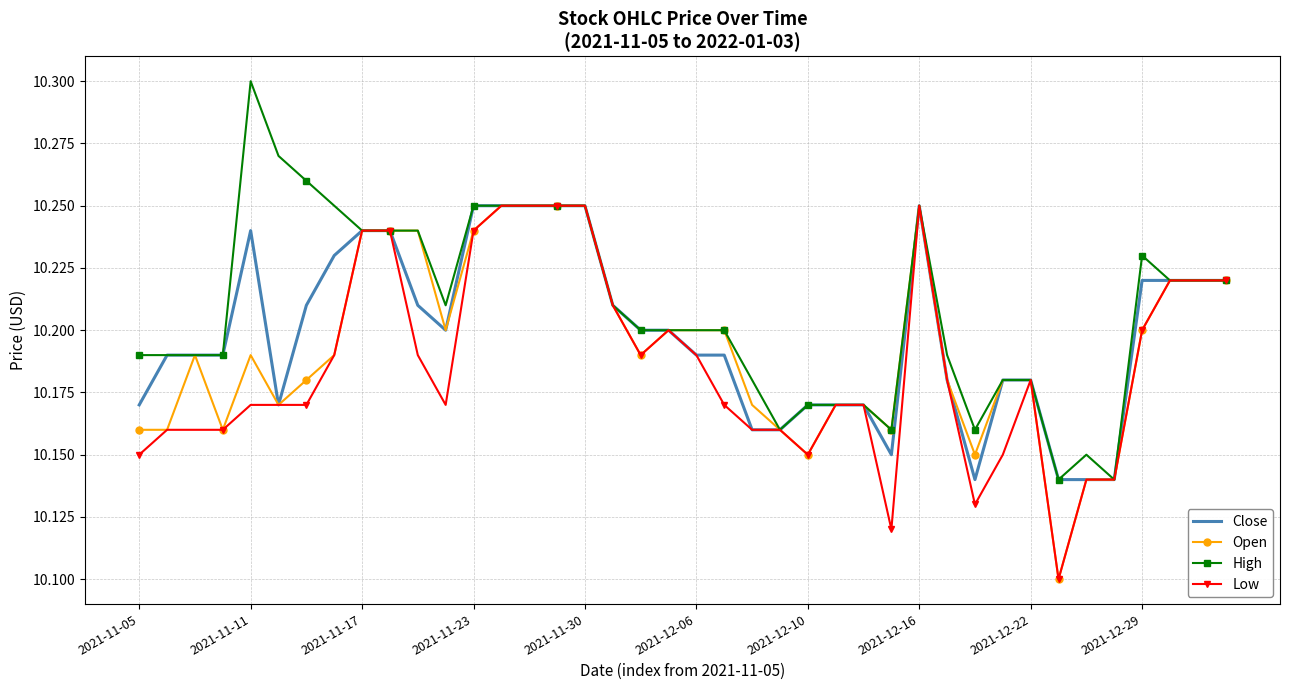

Which series has the largest total across all categories?

High